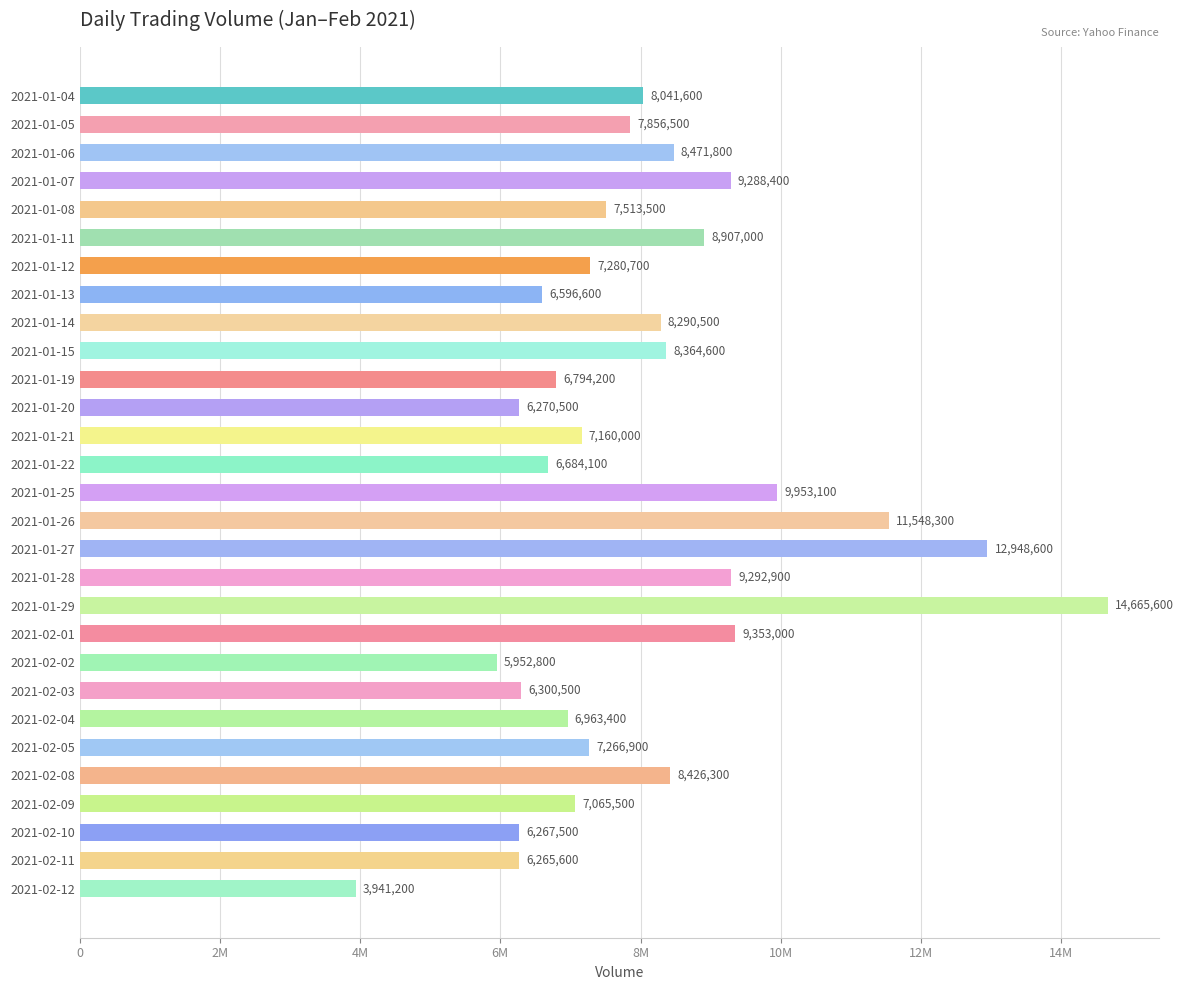

What is the greatest value displayed?

14665600